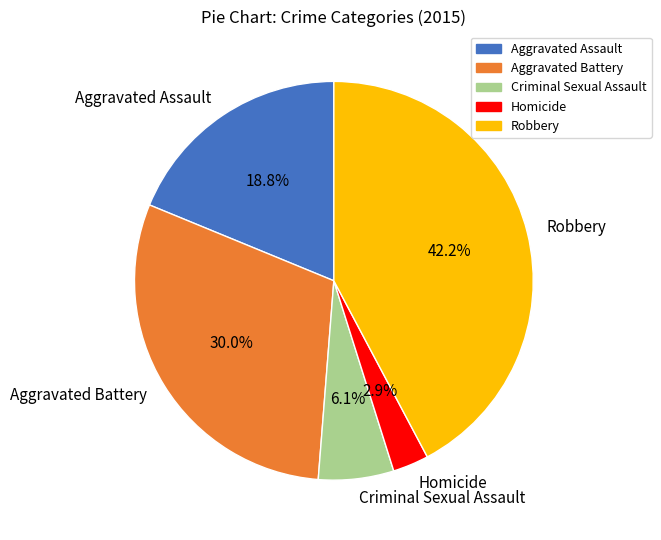

To the nearest percent, what portion does Robbery represent?

42%